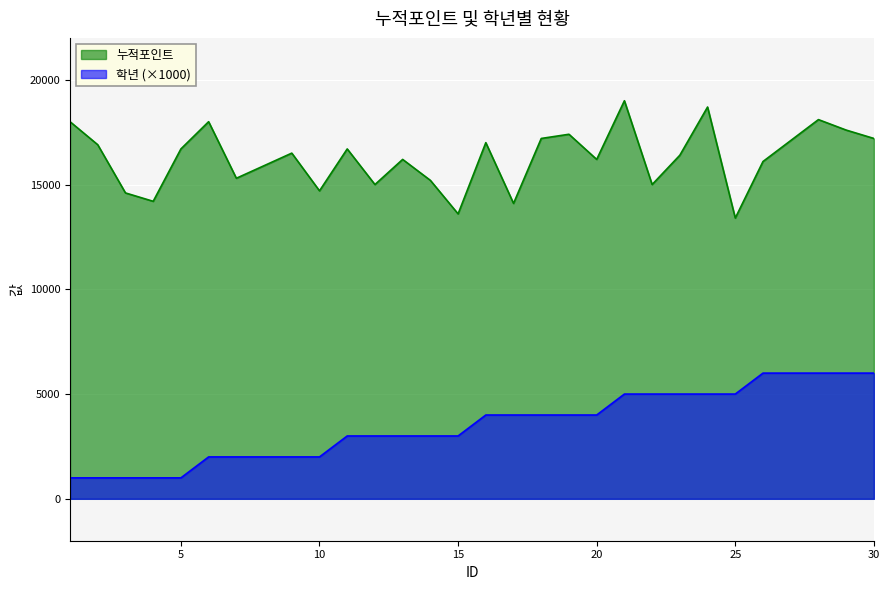

What is the difference between the maximum and minimum values in the 누적포인트 series?

5600